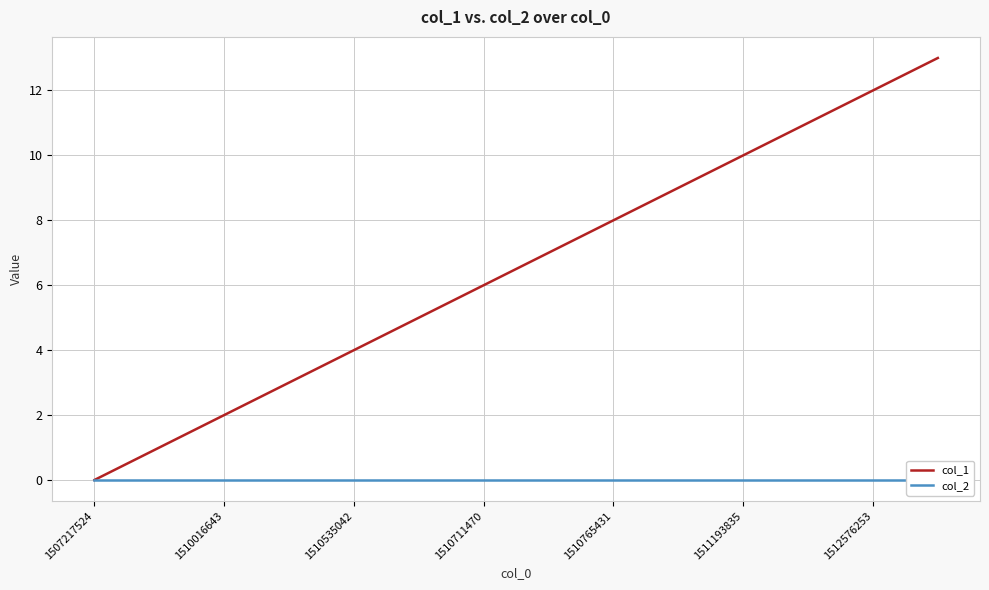

The value of col_1 at 1511193835 is 10. True or false?

True